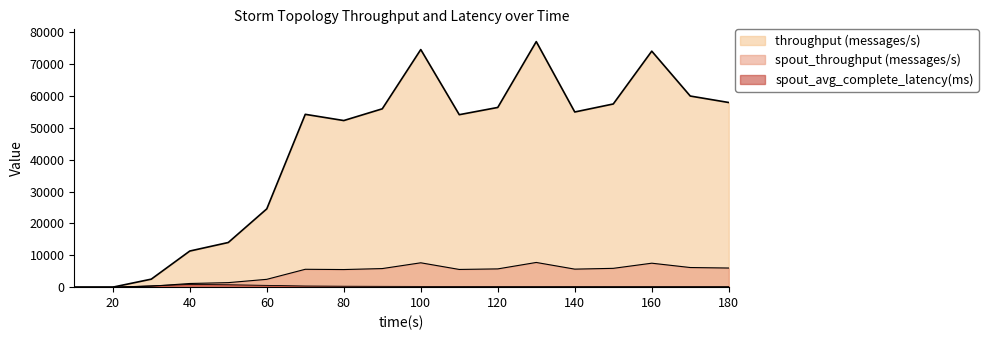

What is the value of the throughput (messages/s) point at the 18th from the left?

57927.0